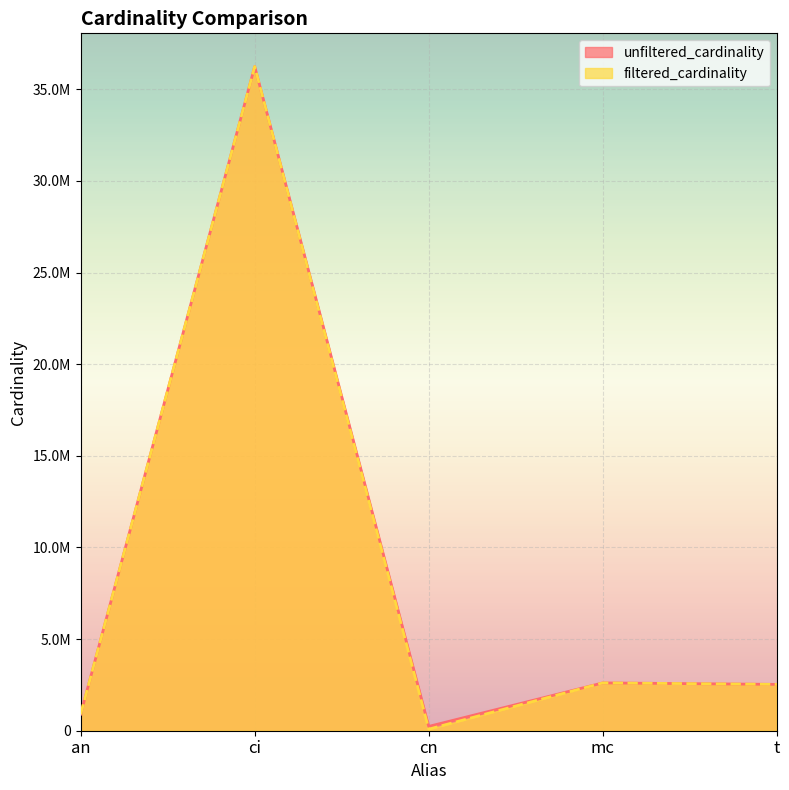

True or false: unfiltered_cardinality has a value of 345300 at cn.

False